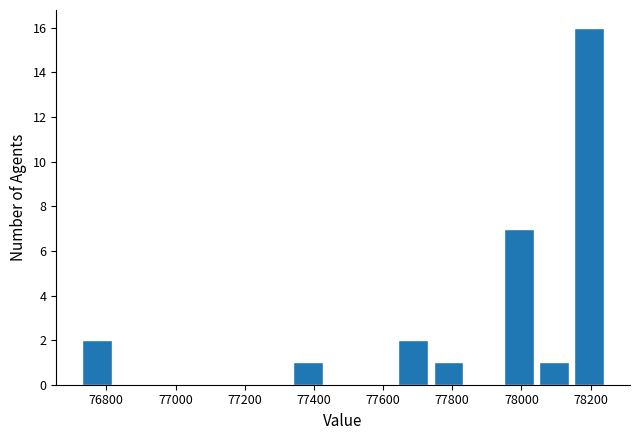

Reading left to right, list every bar in this chart as the range it spans on the x-axis followed by its height. Neither the bar edges nor the heights are printed on the chart, so give them approximately, as read against the axes.

76720 to 76820: 2
76820 to 76920: 0
76920 to 77020: 0
77020 to 77120: 0
77120 to 77240: 0
77240 to 77340: 0
77340 to 77440: 1
77440 to 77540: 0
77540 to 77640: 0
77640 to 77740: 2
77740 to 77840: 1
77840 to 77940: 0
77940 to 78040: 7
78040 to 78140: 1
78140 to 78240: 16